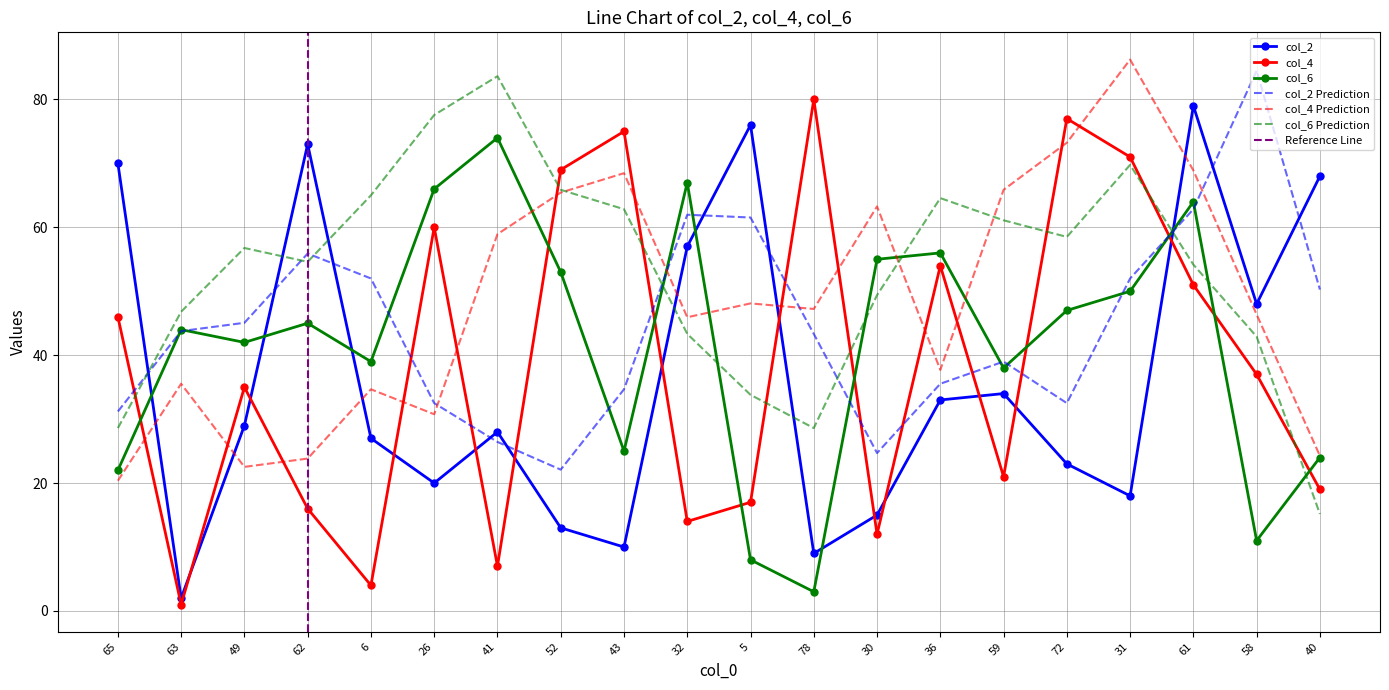

Where is the first local minimum for col_2?

63